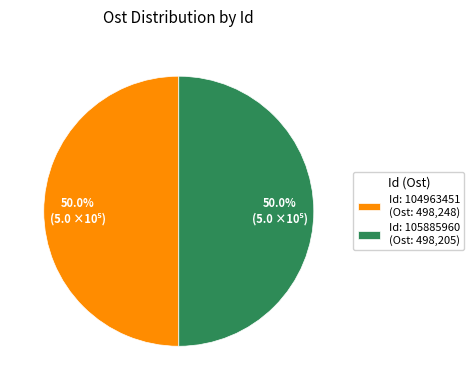

What is the ratio of the value at Id: 104963451 (Ost: 498,248) to the value at Id: 105885960 (Ost: 498,205)?

1.0